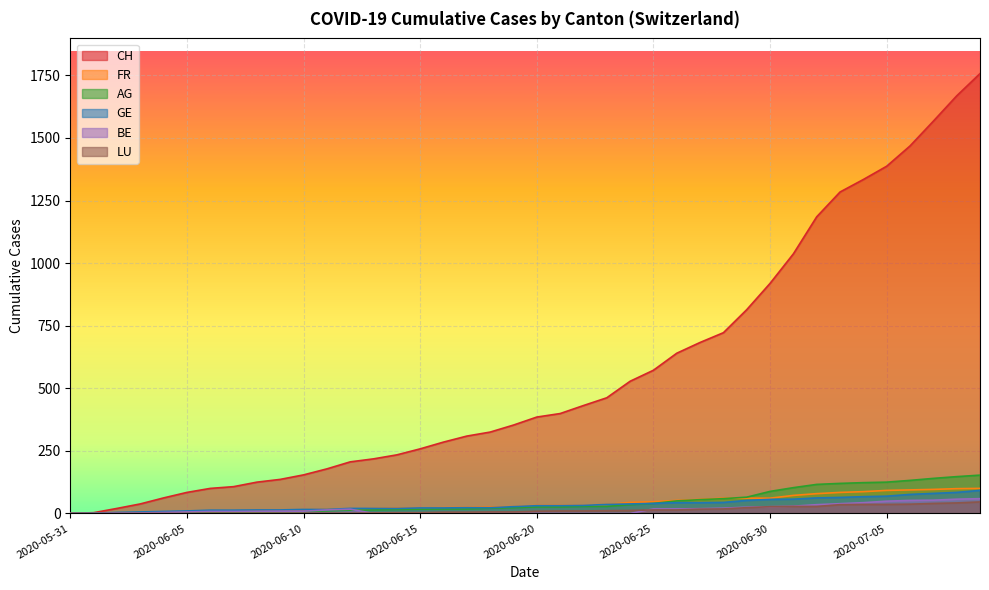

True or false: LU has more than 0 points higher than both neighbors.

False